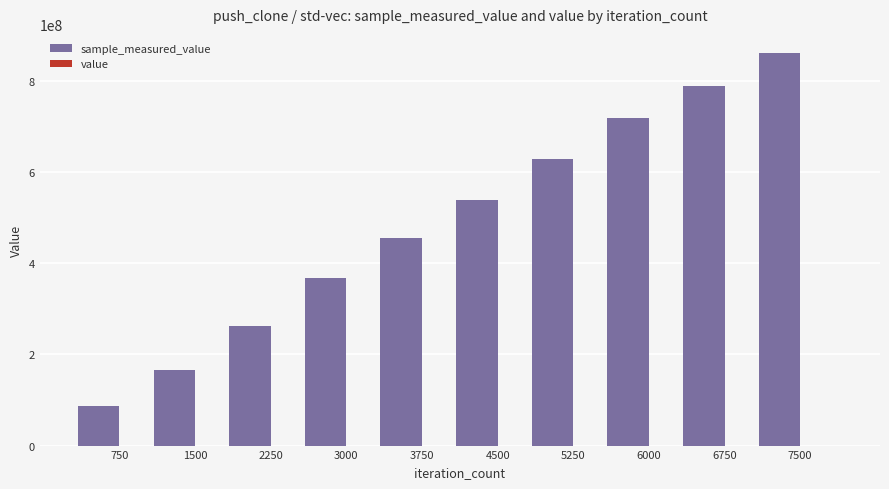

Count the number of categories in the chart.

10